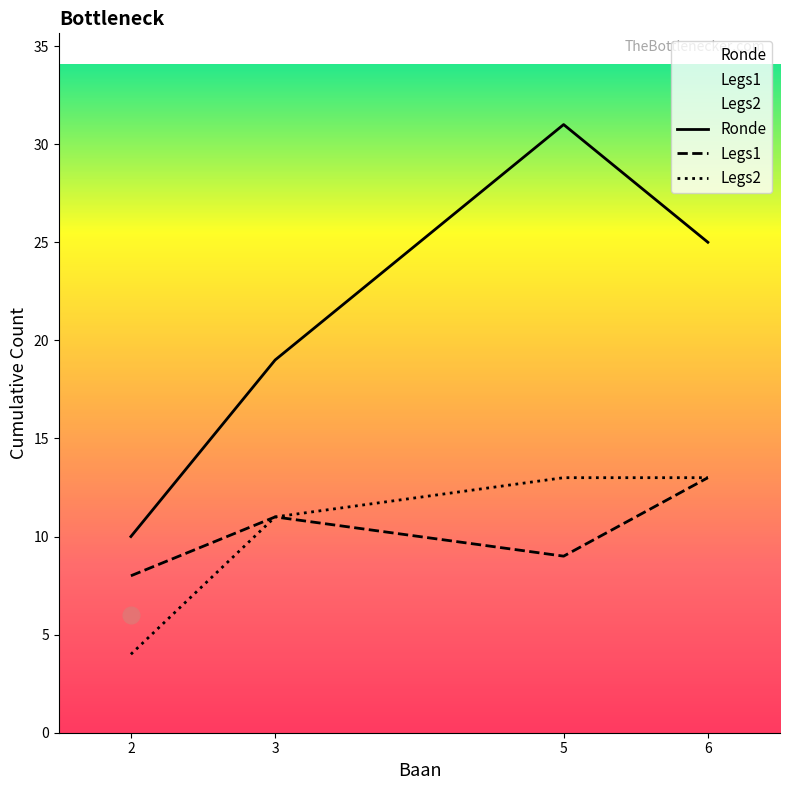

Which series has the largest range (max minus min)?

Ronde